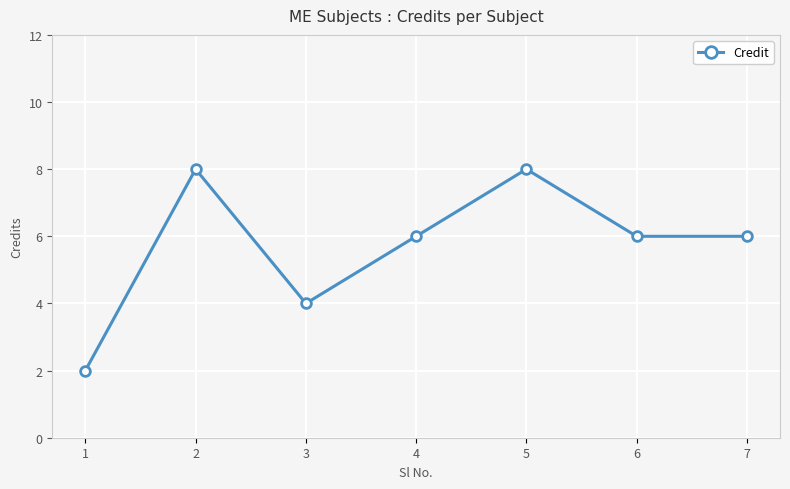

Where is the first local minimum?

3